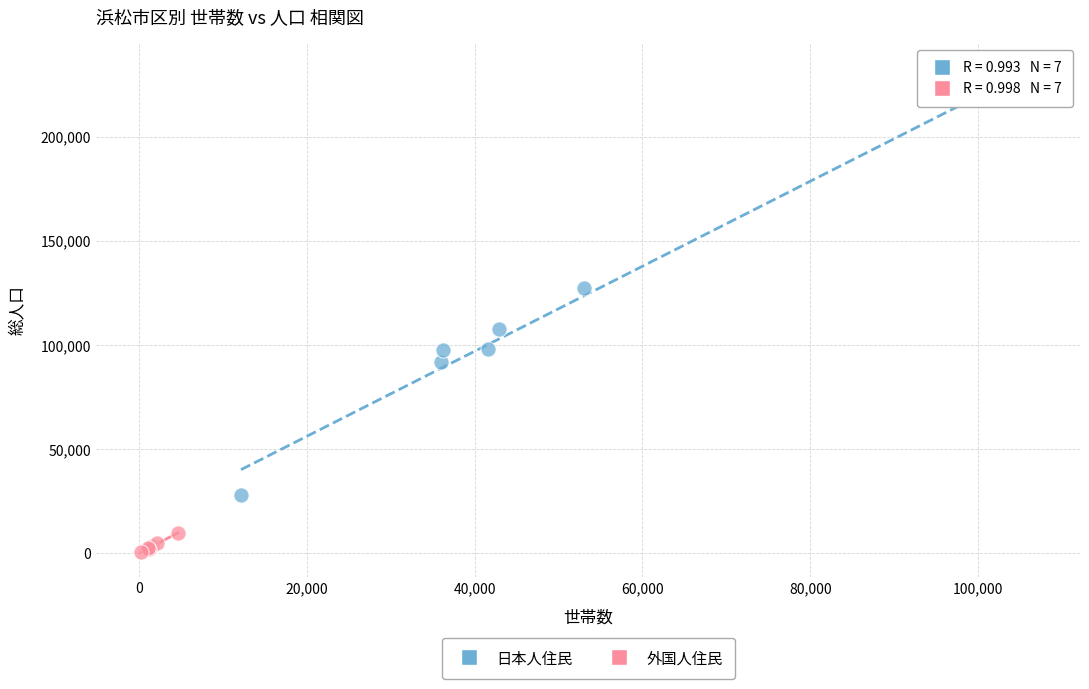

Which series contains the highest Y value?

日本人住民